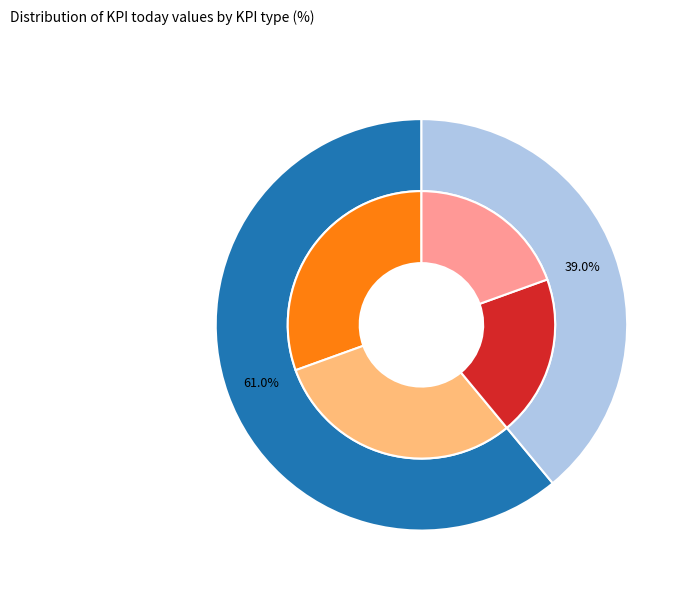

Between PS CSSR and CS CSSR, which is larger?

CS CSSR